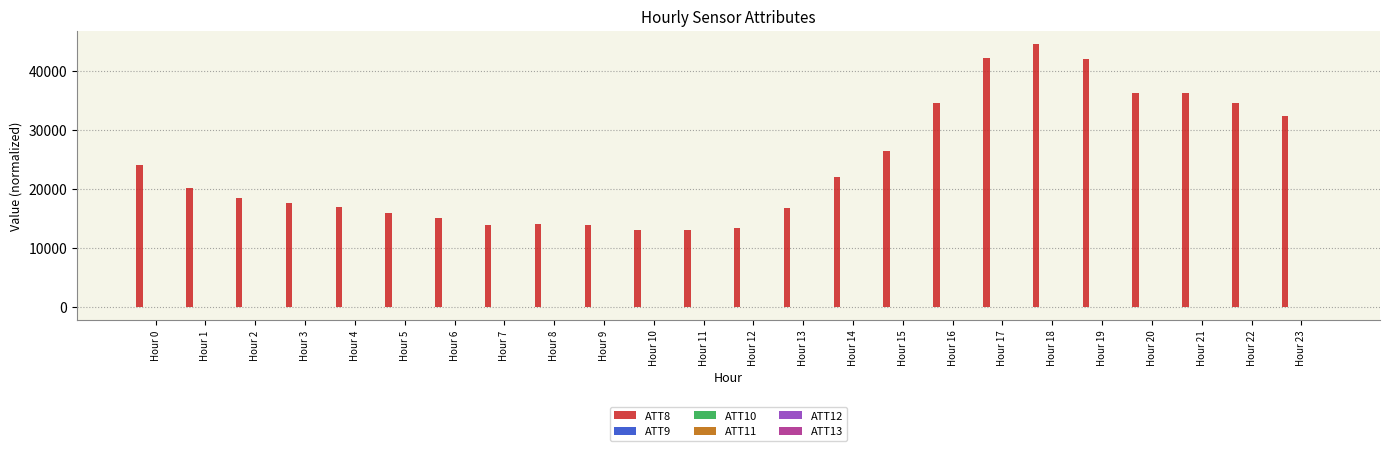

At which category does the chart reach its peak across all series?

Hour 18